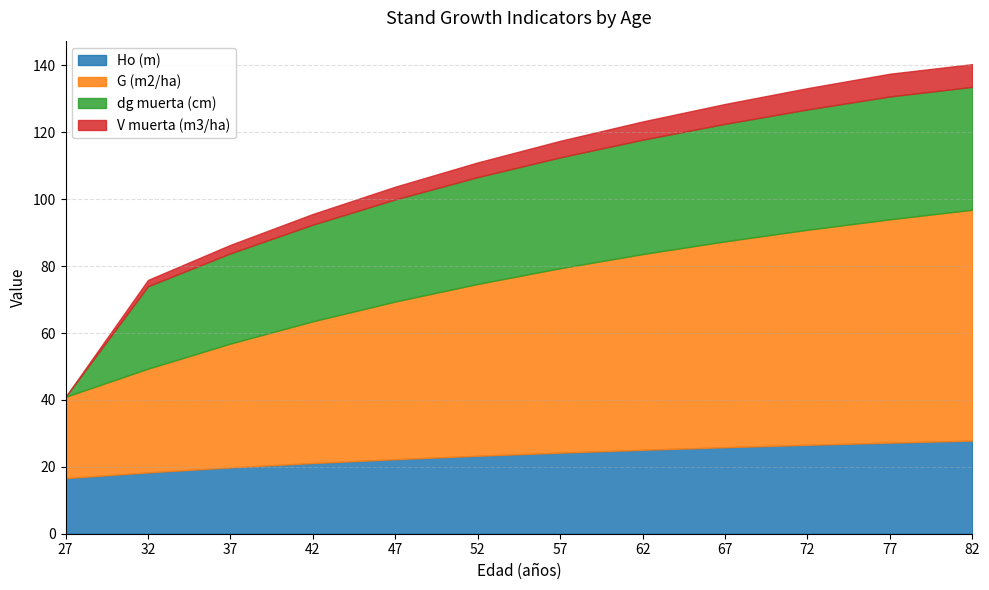

What value does the G (m2/ha) series have at 42?

42.4